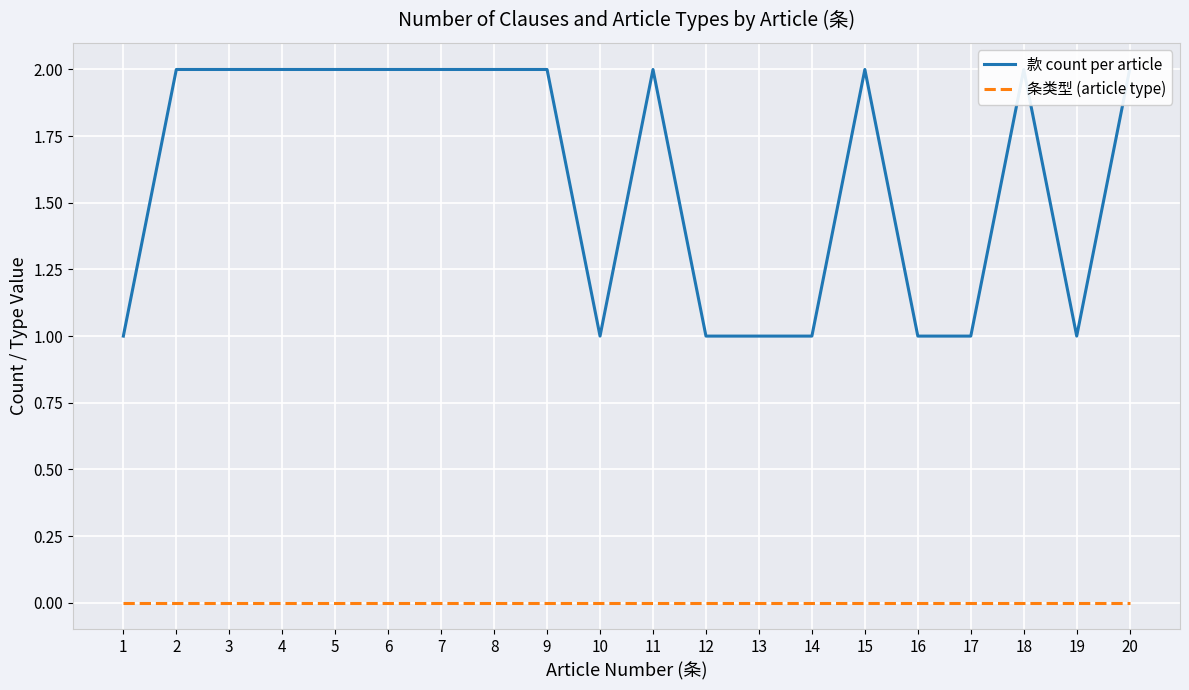

Which has a higher value, 20 or 18?

20